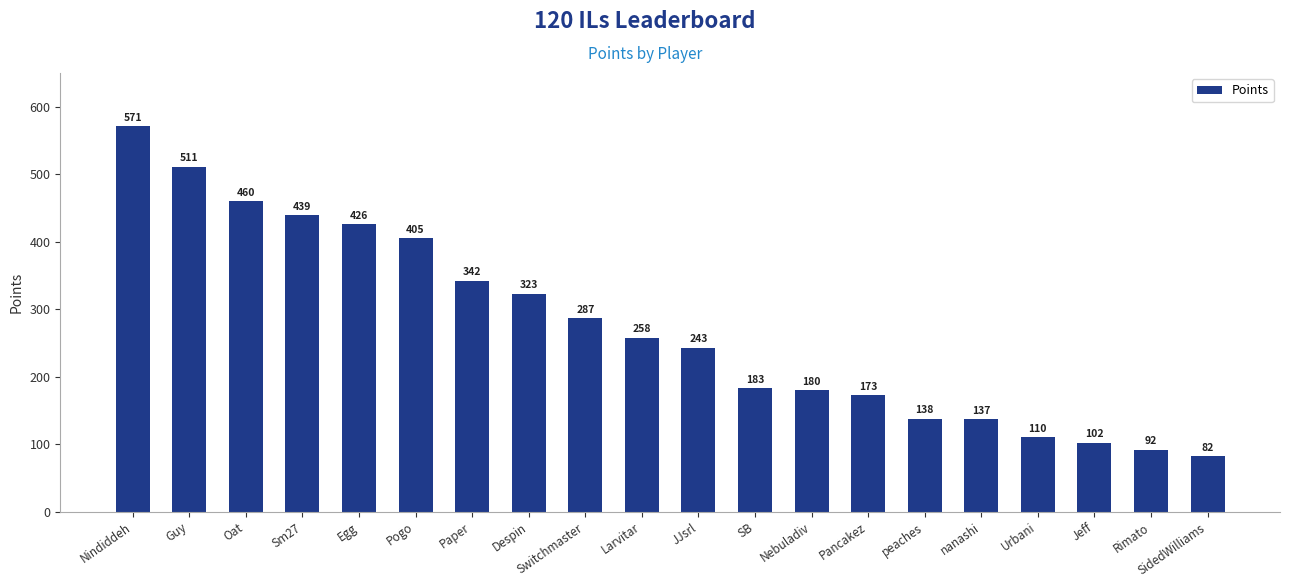

The value at JJsrl is 243. True or false?

True